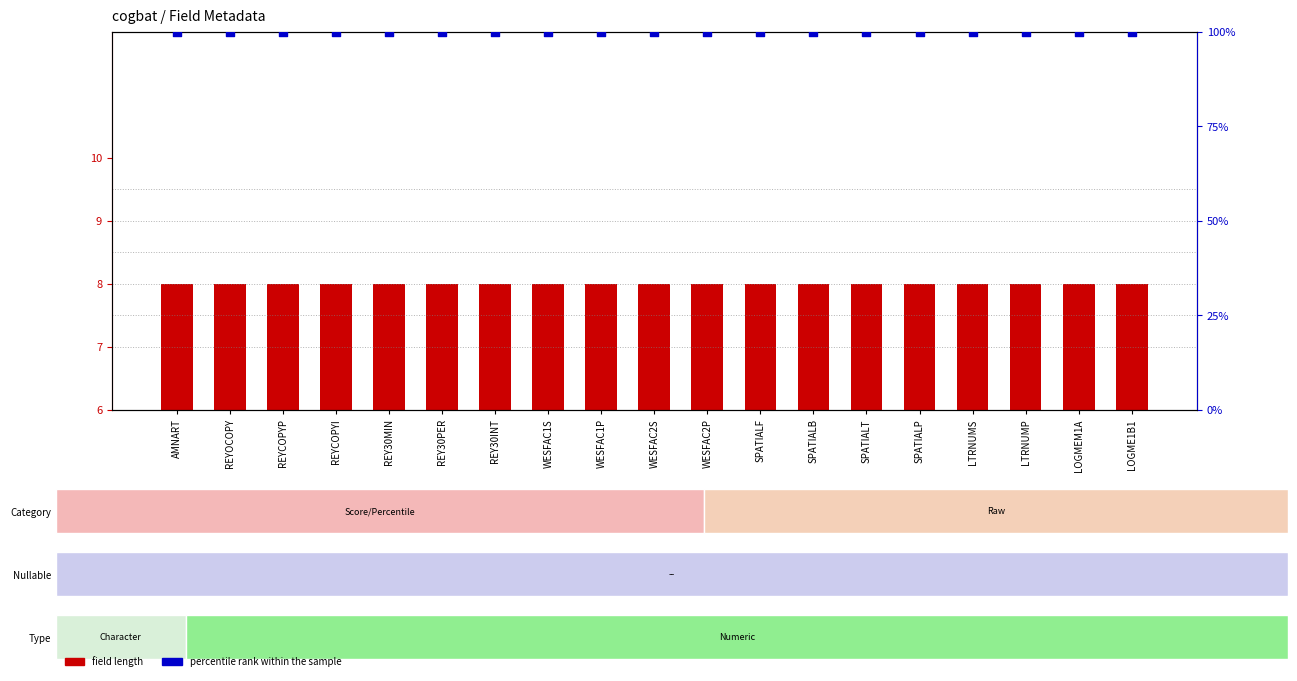

What are all the series names shown in the legend?

field length, percentile rank within the sample